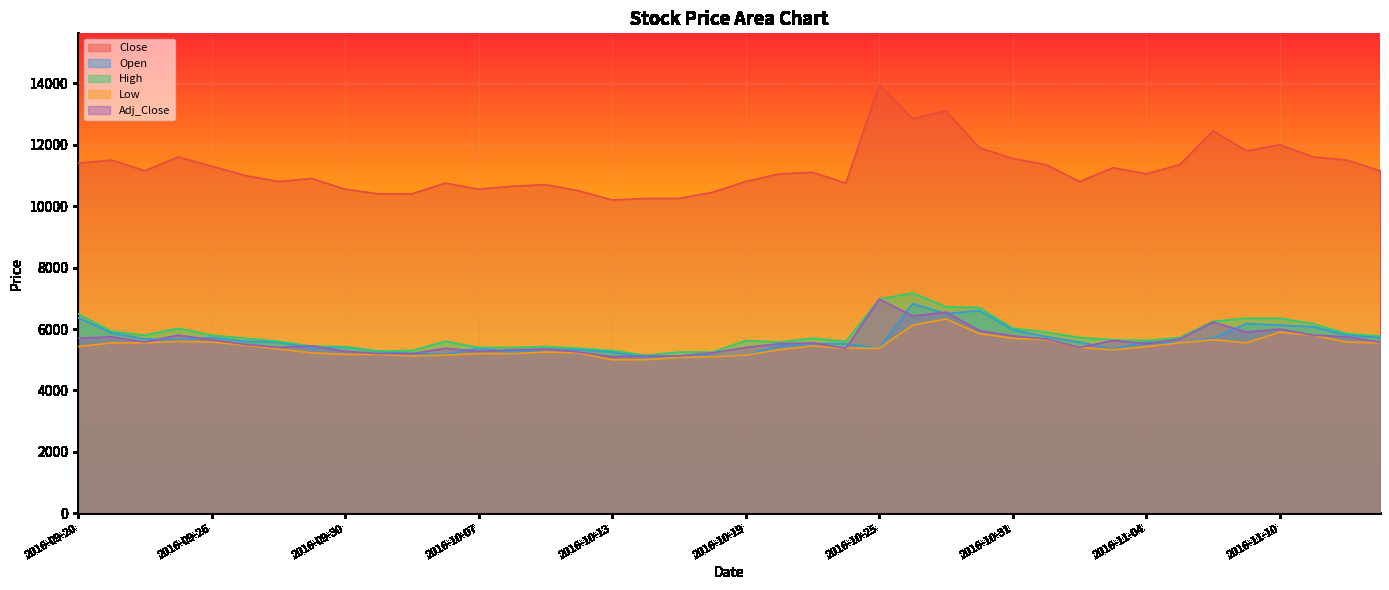

What position from the left is 2016-11-09?

36